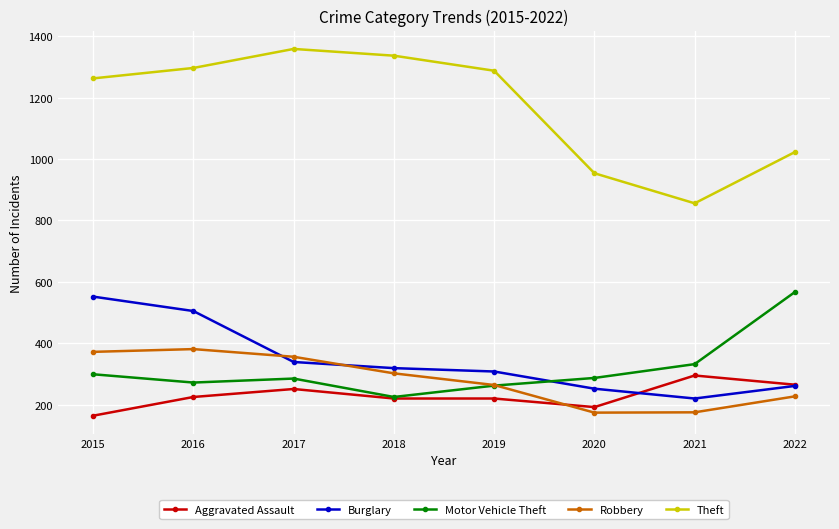

At which label does Burglary reach its peak?

2015